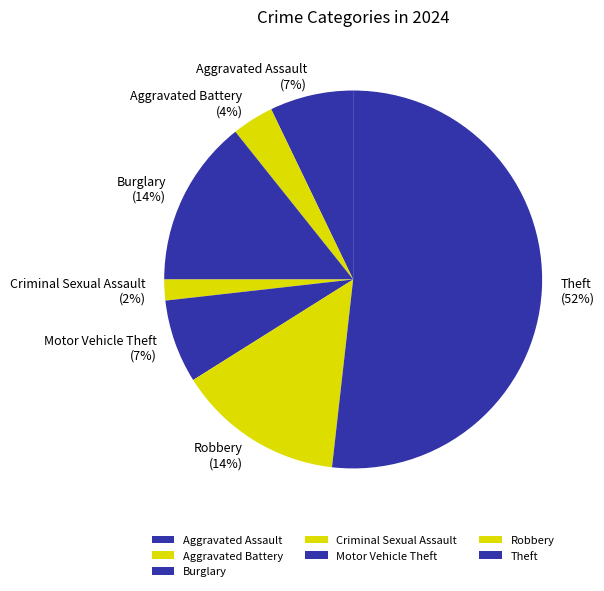

Is it true that Burglary is 14% of the pie?

True